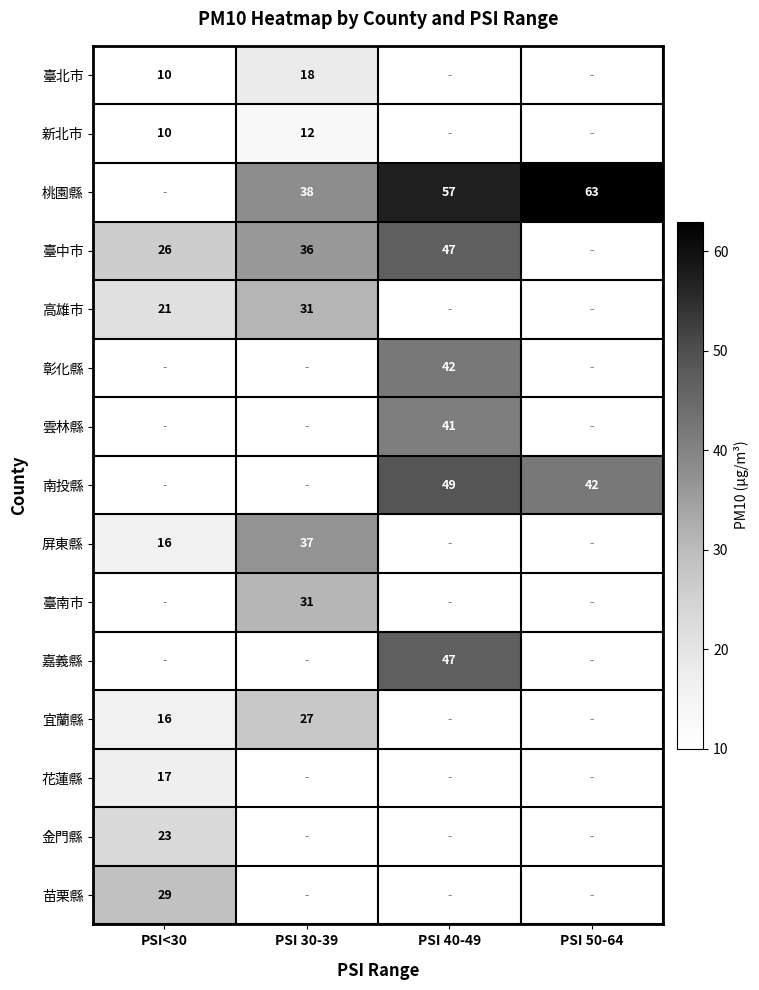

The value of 臺中市 at PSI 40-49 is 47. True or false?

True